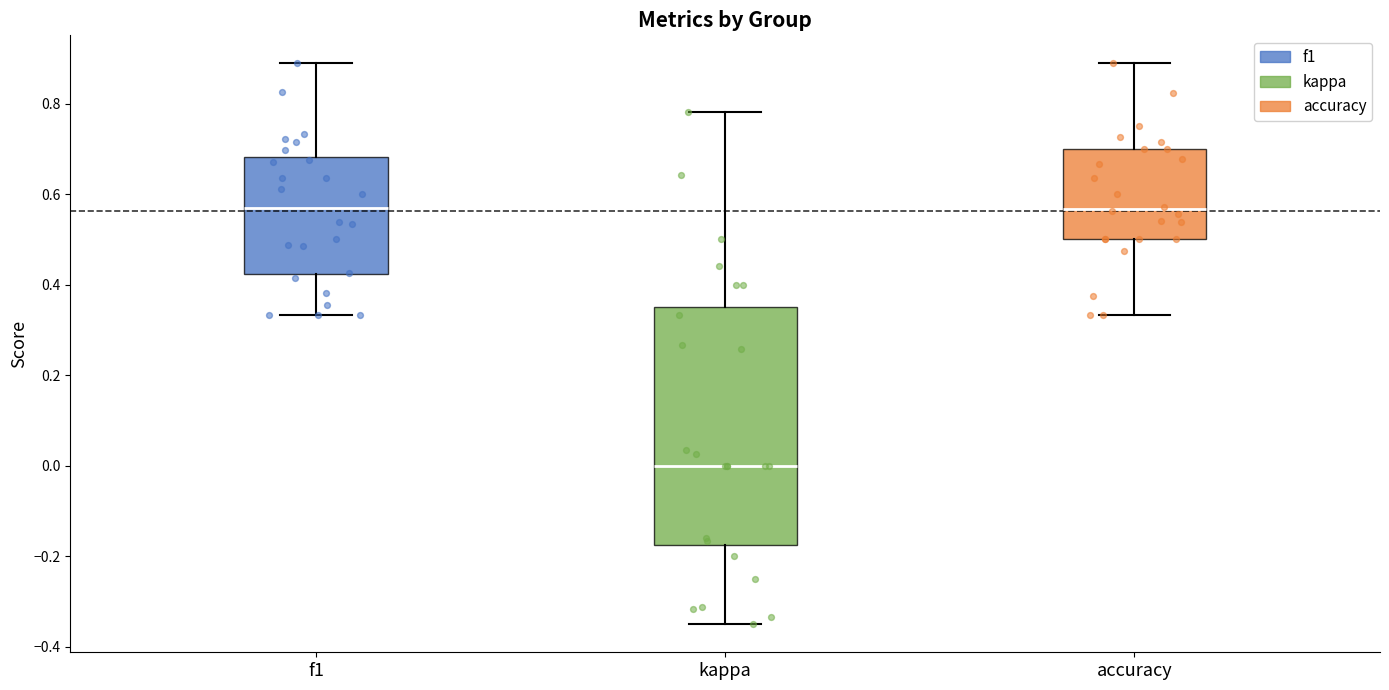

Reading left to right, read every box against the y-axis: the position of its median line, the range the box covers, and the ends of its whiskers. The values are not printed on the chart, so give them approximately, as read against the axis.

f1: median 0.56, box 0.42 to 0.68, whiskers 0.34 to 0.88
kappa: median 0.00, box -0.18 to 0.36, whiskers -0.34 to 0.78
accuracy: median 0.56, box 0.50 to 0.70, whiskers 0.34 to 0.88